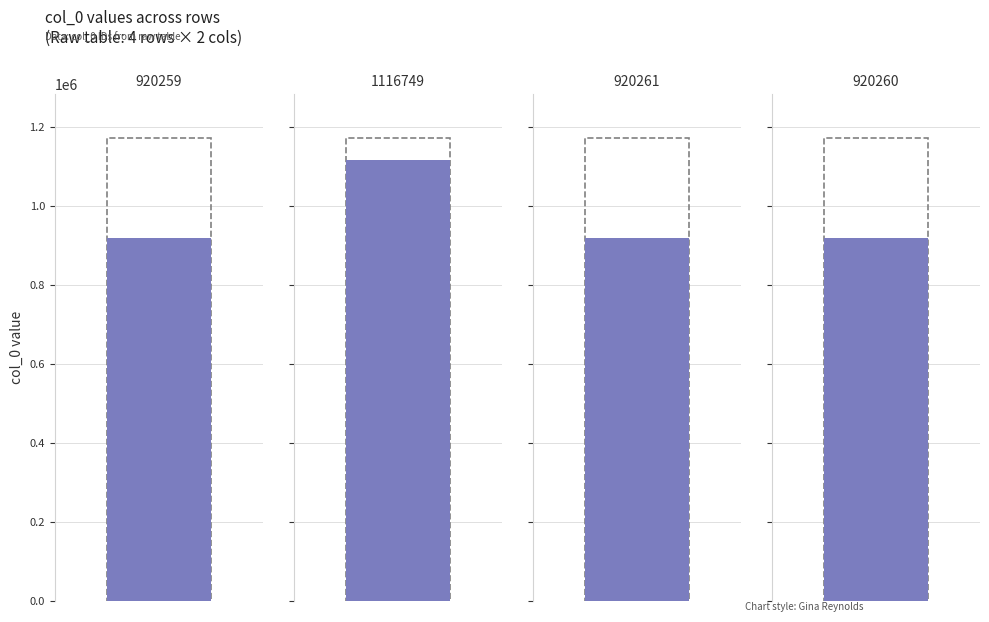

How many bars are there in total?

4